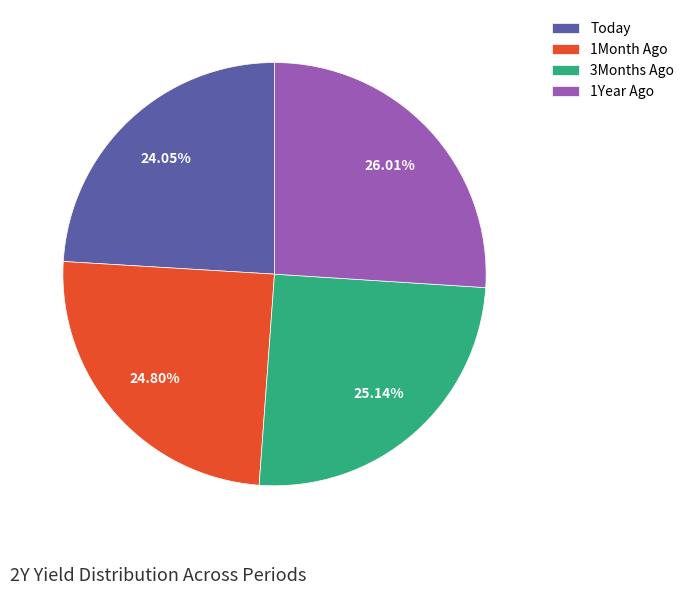

Approximately how many times larger is the value at 3Months Ago compared to 1Year Ago?

1.0